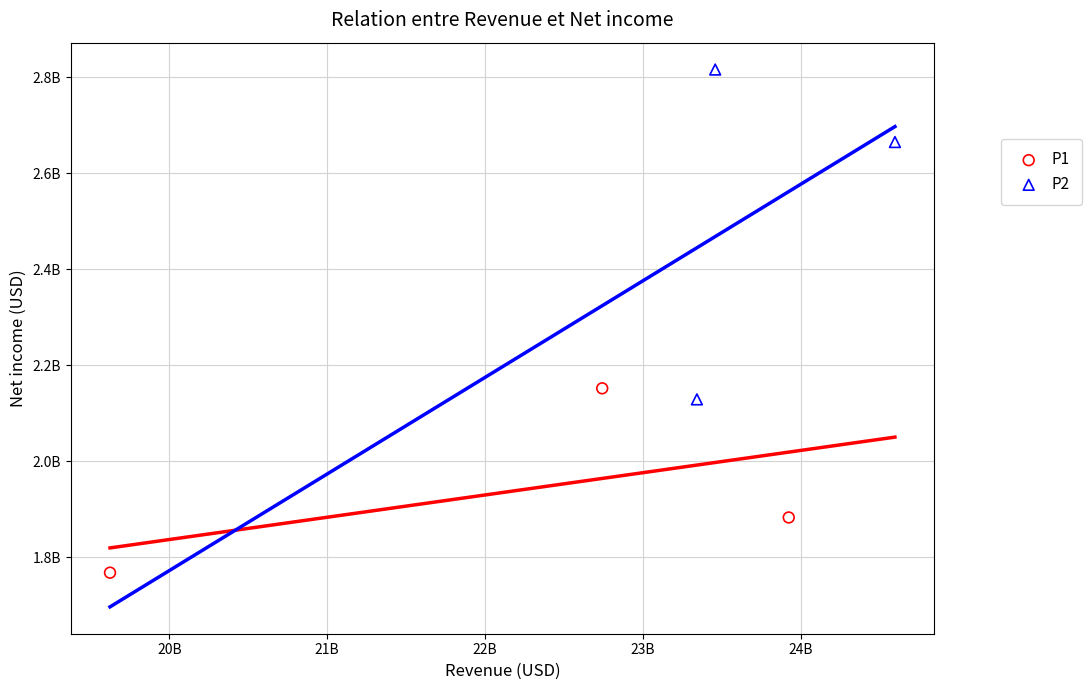

Which series reaches the maximum Y coordinate?

P2